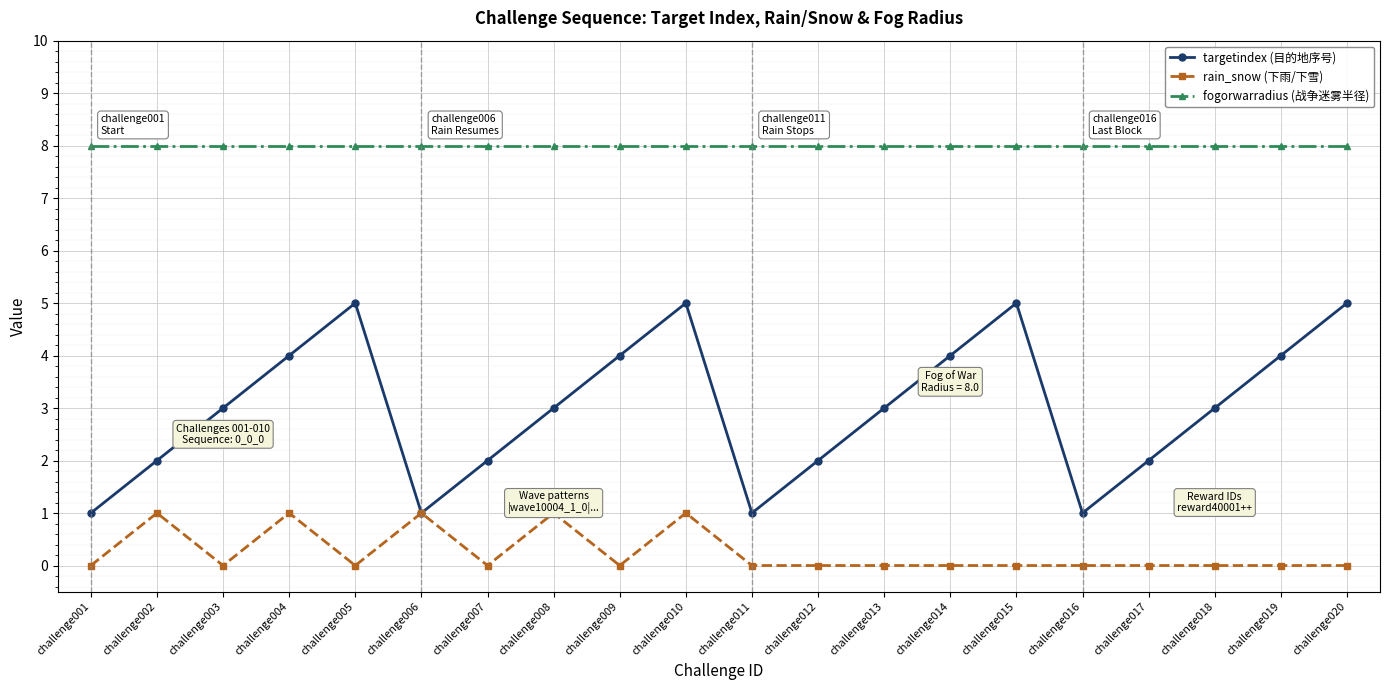

What is the sum of the fogorwarradius (战争迷雾半径) values at challenge003 and challenge012?

16